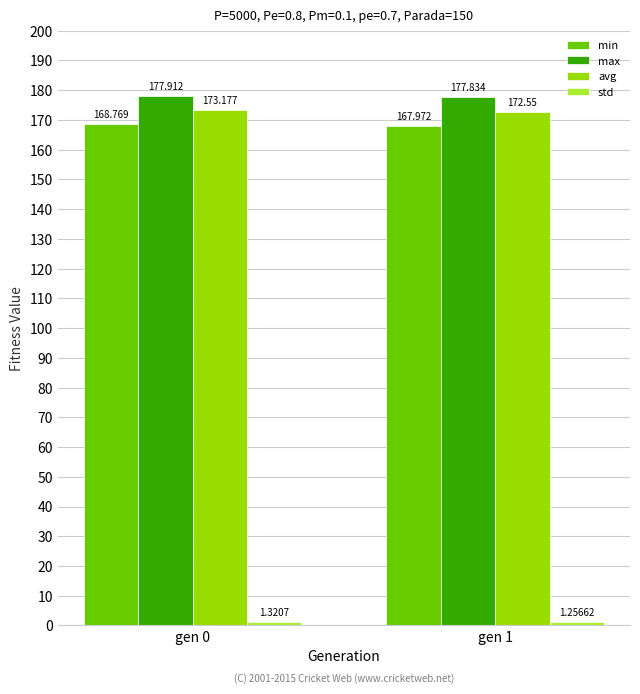

Is the value of max at gen 1 greater than the value of avg at gen 1?

Yes